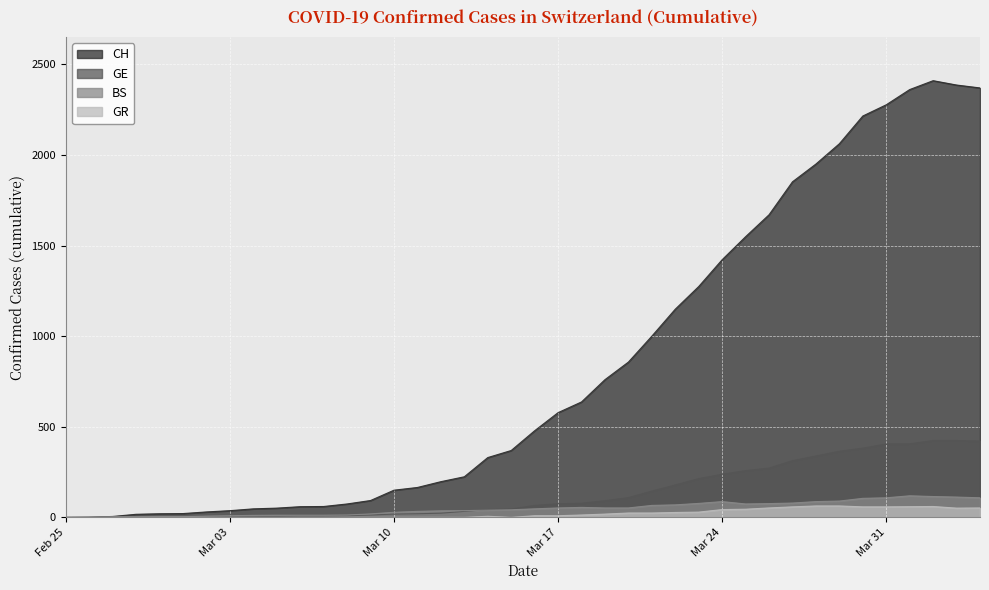

Which has a higher value, 2020-03-29 or 2020-04-02?

2020-04-02